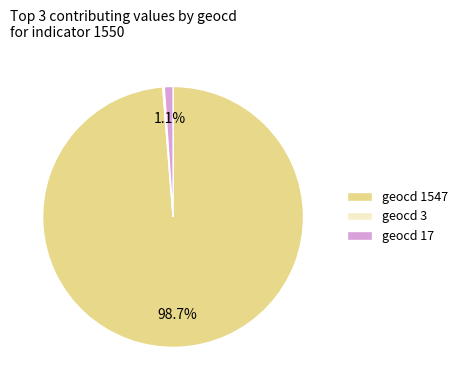

What is the largest slice in the pie chart?

geocd 1547